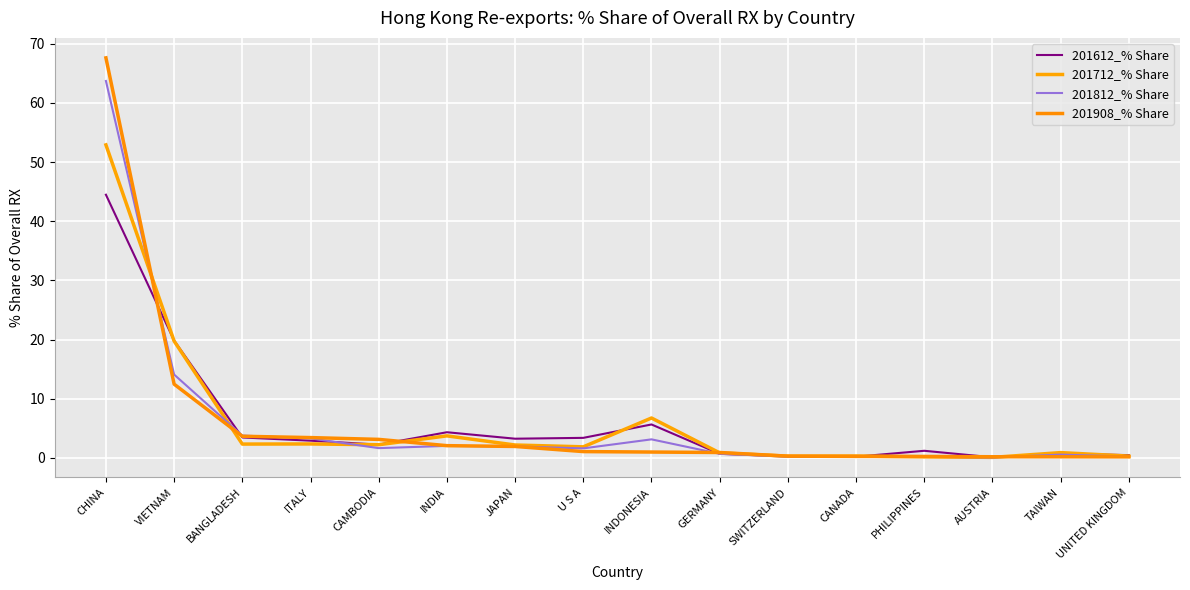

What are all the series names shown in the legend?

201612_% Share, 201712_% Share, 201812_% Share, 201908_% Share